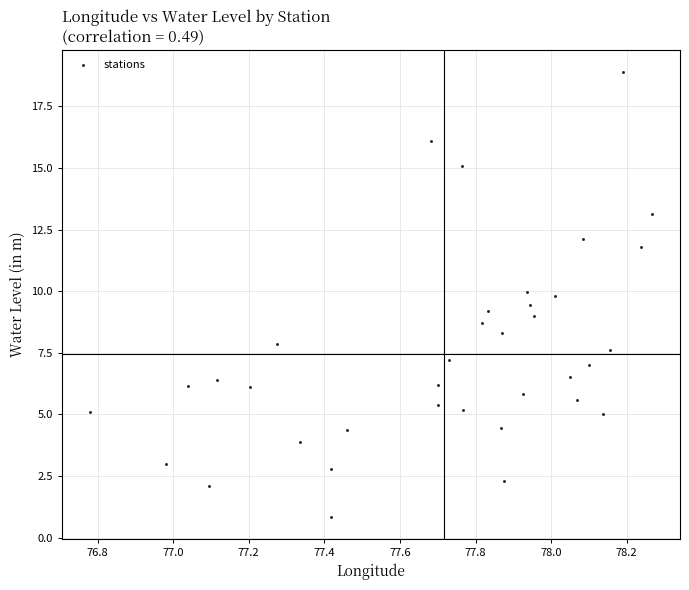

What is the range of X values (max minus min)?

1.5